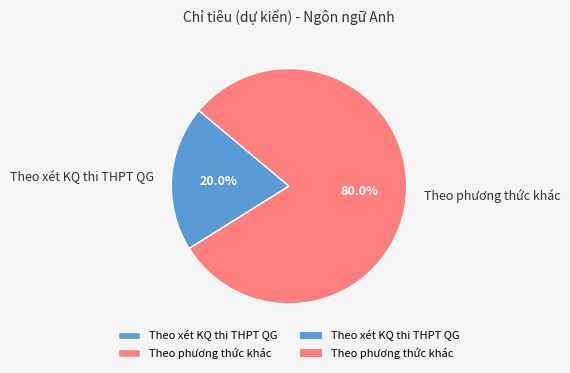

Approximately how many times larger is the value at Theo phương thức khác compared to Theo xét KQ thi THPT QG?

4.0